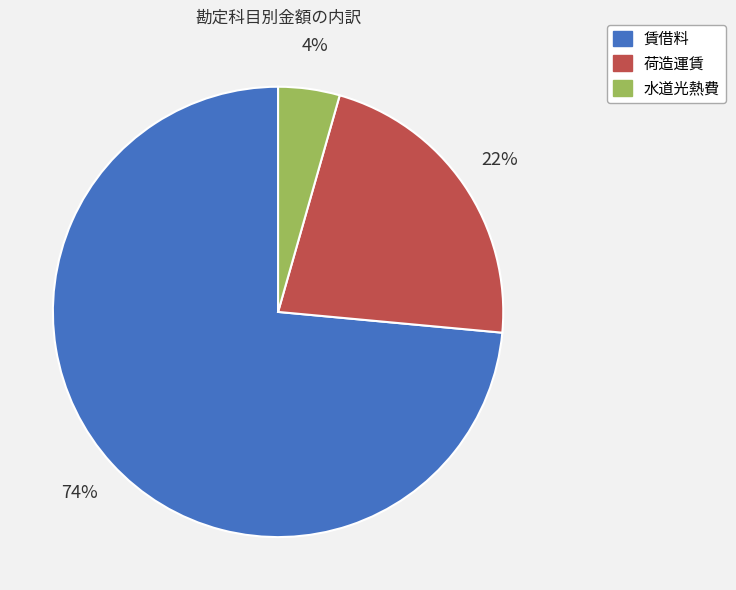

To the nearest percent, what is the average slice percentage?

33%